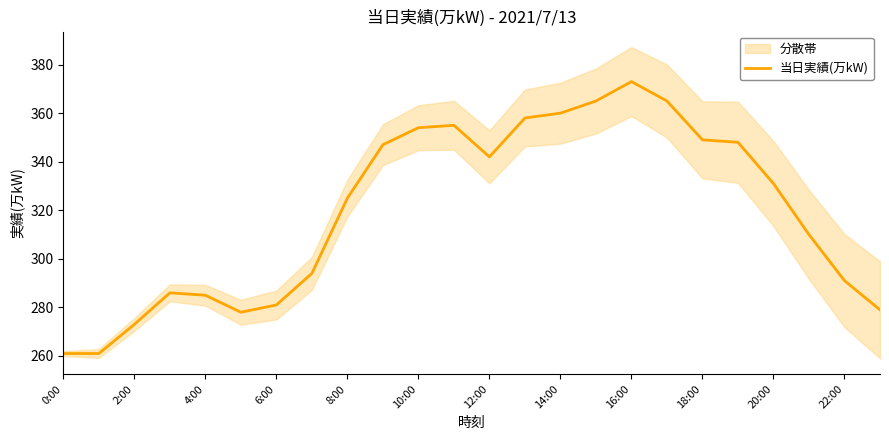

What is the minimum value shown in the chart?

261